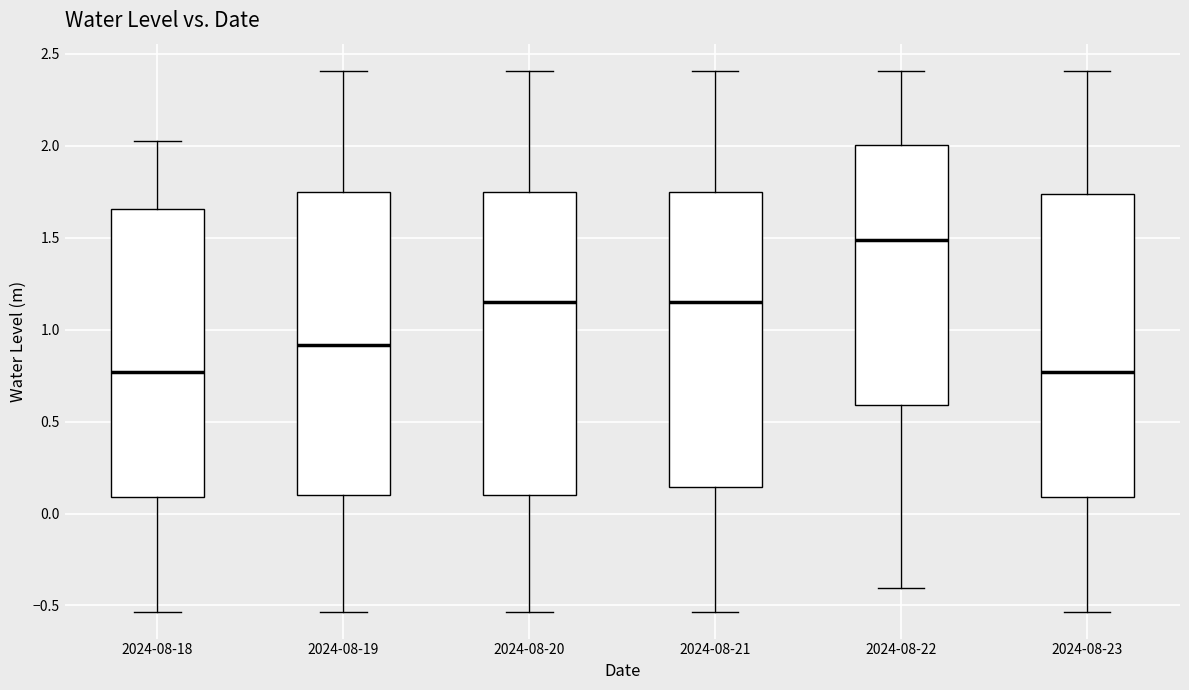

Reading left to right, read every box against the y-axis: the position of its median line, the range the box covers, and the ends of its whiskers. The values are not printed on the chart, so give them approximately, as read against the axis.

2024-08-18: median 0.75, box 0.10 to 1.65, whiskers -0.55 to 2.00
2024-08-19: median 0.90, box 0.10 to 1.75, whiskers -0.55 to 2.40
2024-08-20: median 1.15, box 0.10 to 1.75, whiskers -0.55 to 2.40
2024-08-21: median 1.15, box 0.15 to 1.75, whiskers -0.55 to 2.40
2024-08-22: median 1.50, box 0.60 to 2.00, whiskers -0.40 to 2.40
2024-08-23: median 0.75, box 0.10 to 1.75, whiskers -0.55 to 2.40